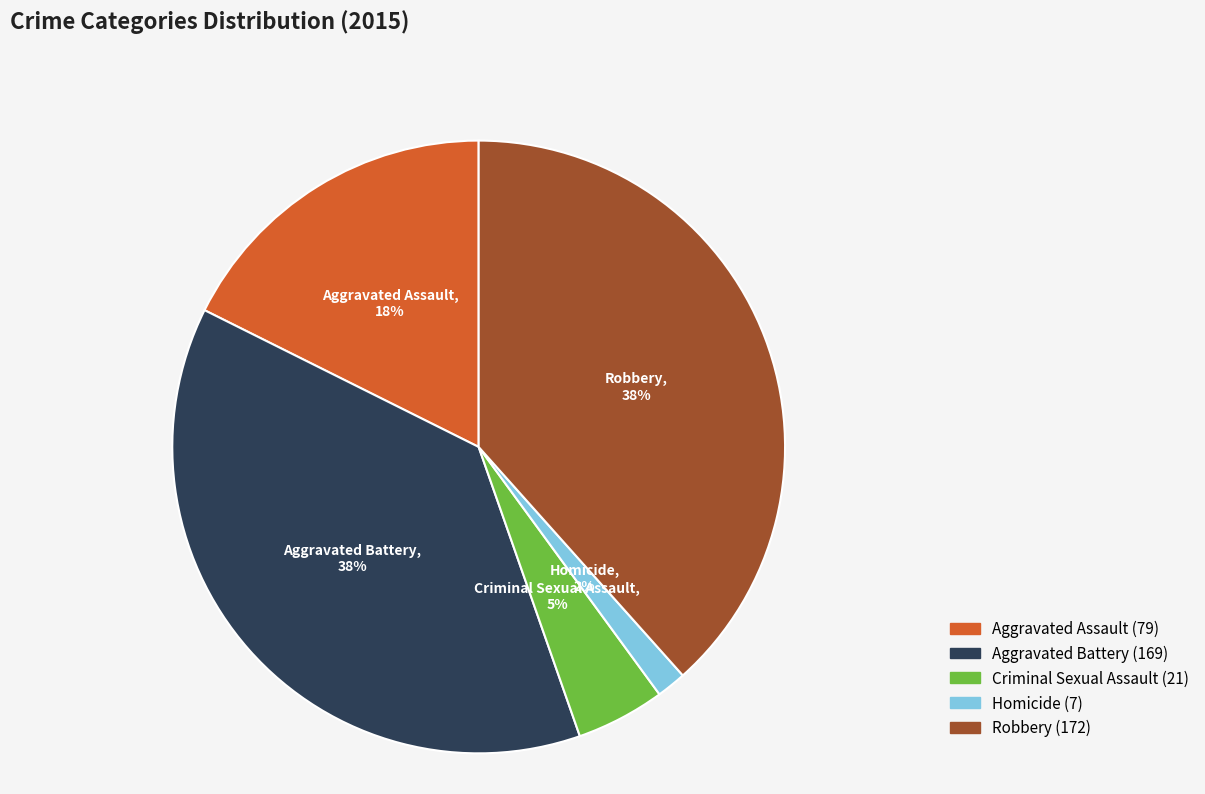

Is it true that Robbery is 38% of the pie?

True